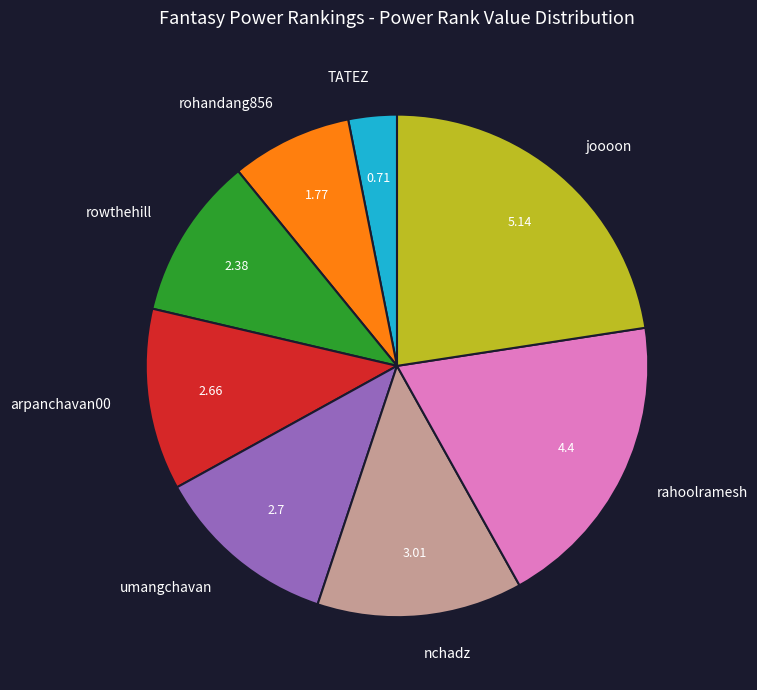

Is there any slice that represents more than half of the pie?

No